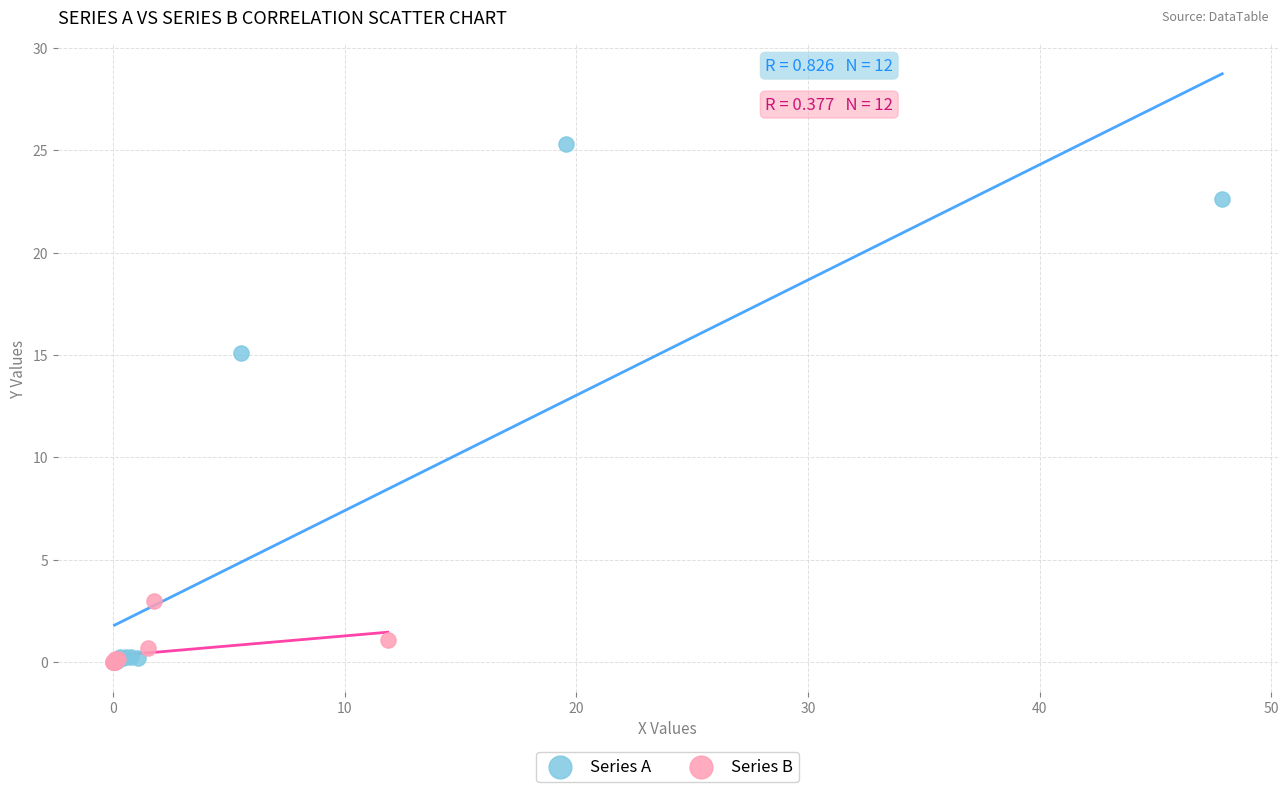

Which series contains the highest Y value?

Series A